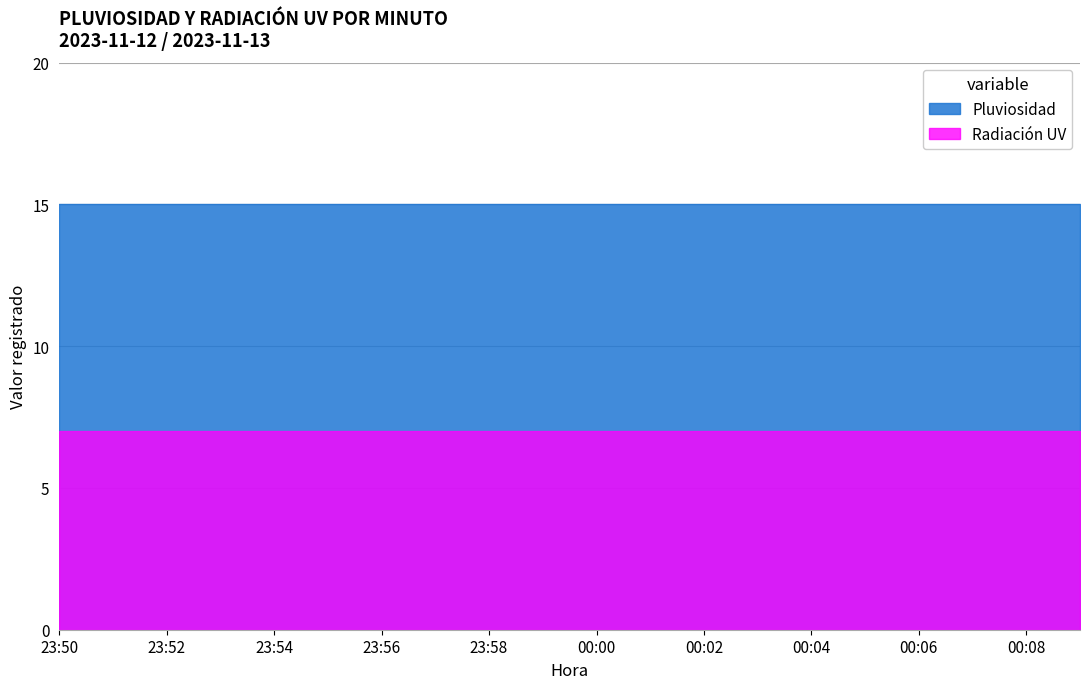

Is it true that Radiación UV equals 7 at 23:53?

True